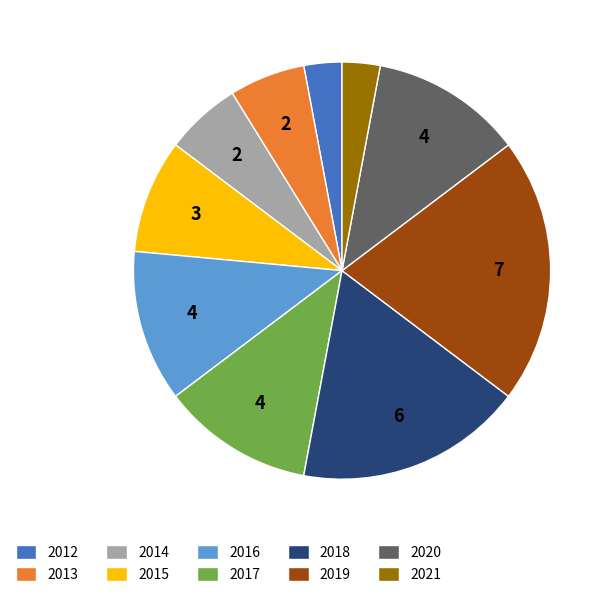

Count the number of slices in the pie.

10